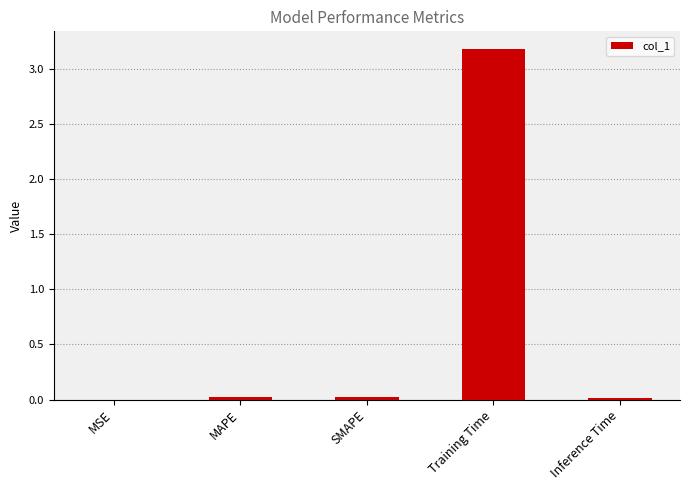

Is it true that the value at MAPE is 0.0?

True